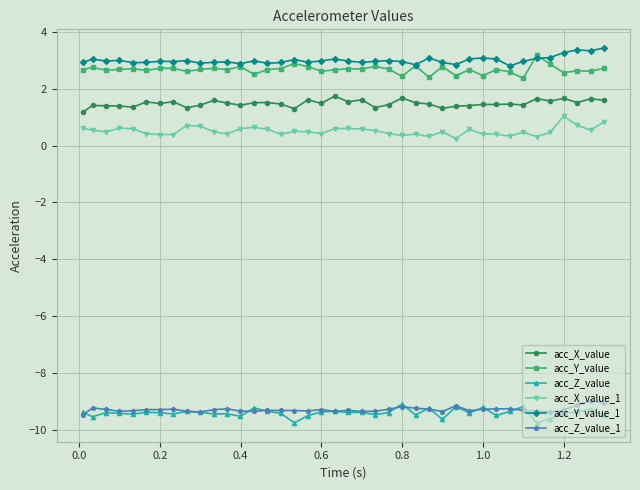

What is the minimum value for acc_X_value_1?

0.2